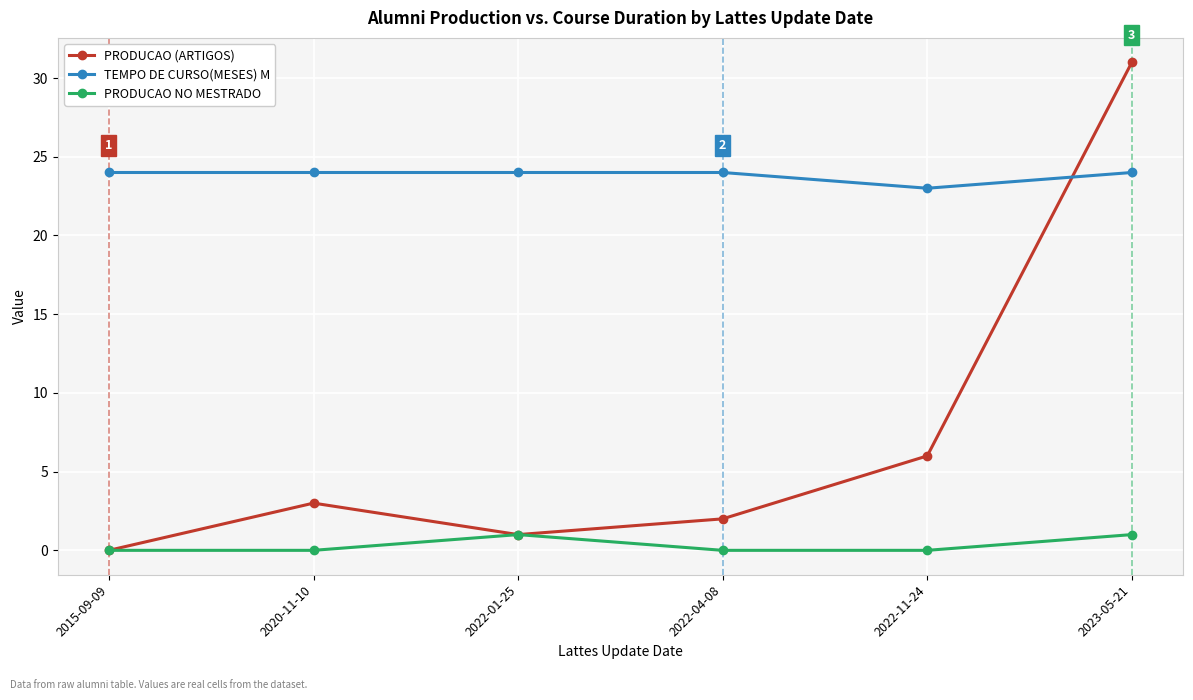

What position from the right is 2015-09-09?

6